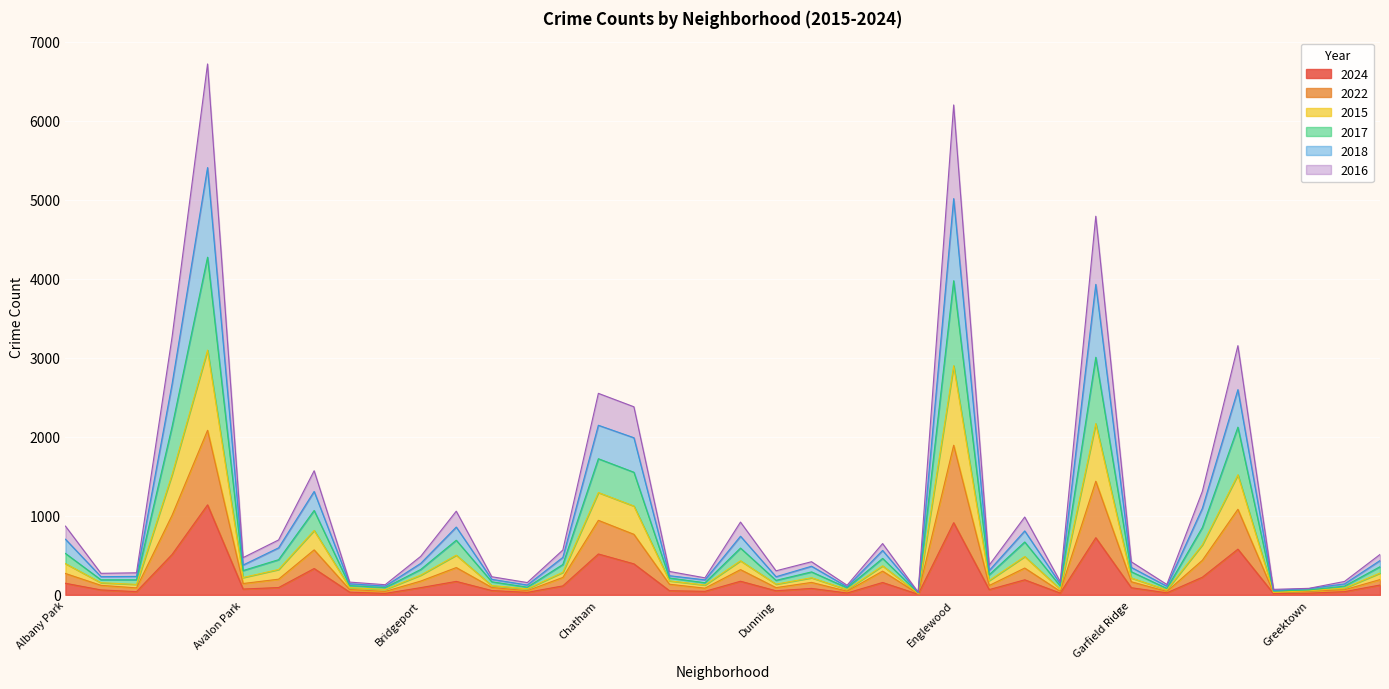

What is the sum of all 2024 values?

7432